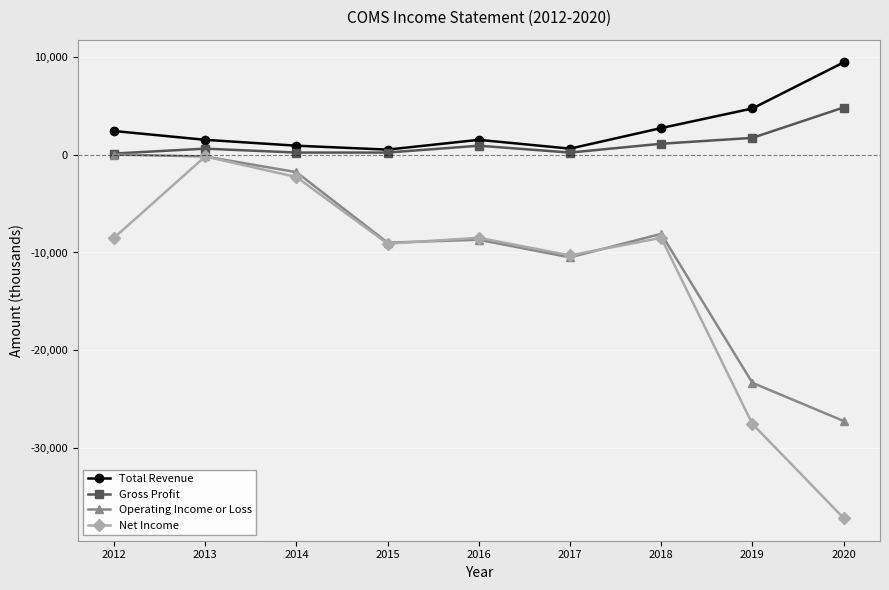

In Operating Income or Loss, how many points are lower than both neighbors (excluding endpoints)?

2